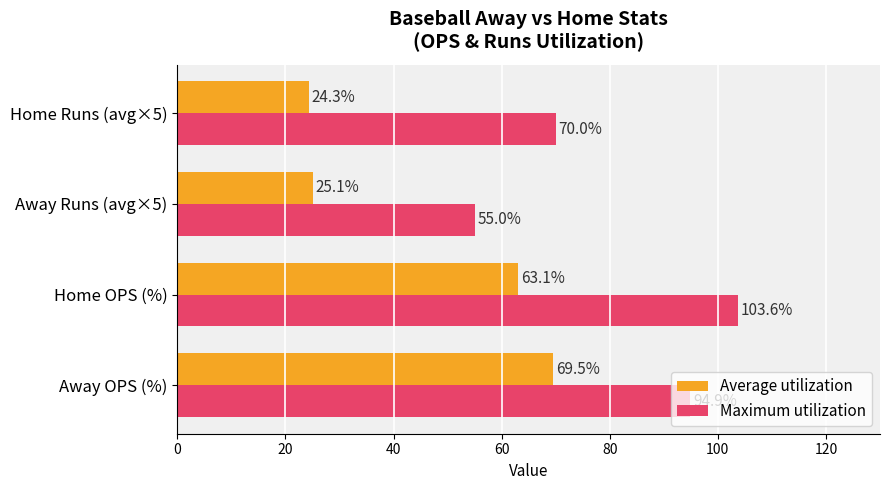

Count the number of categories in the chart.

4